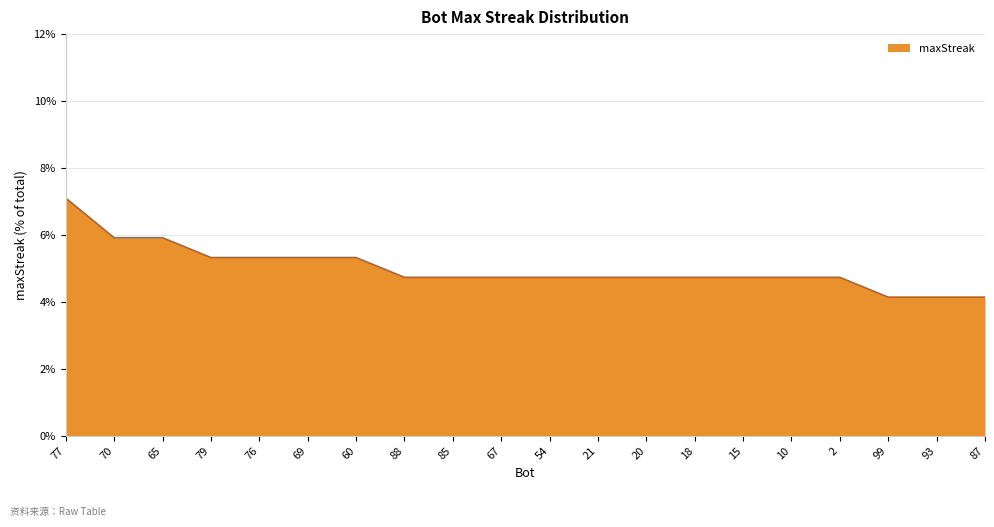

What is the difference between the second highest and second lowest values?

1.8